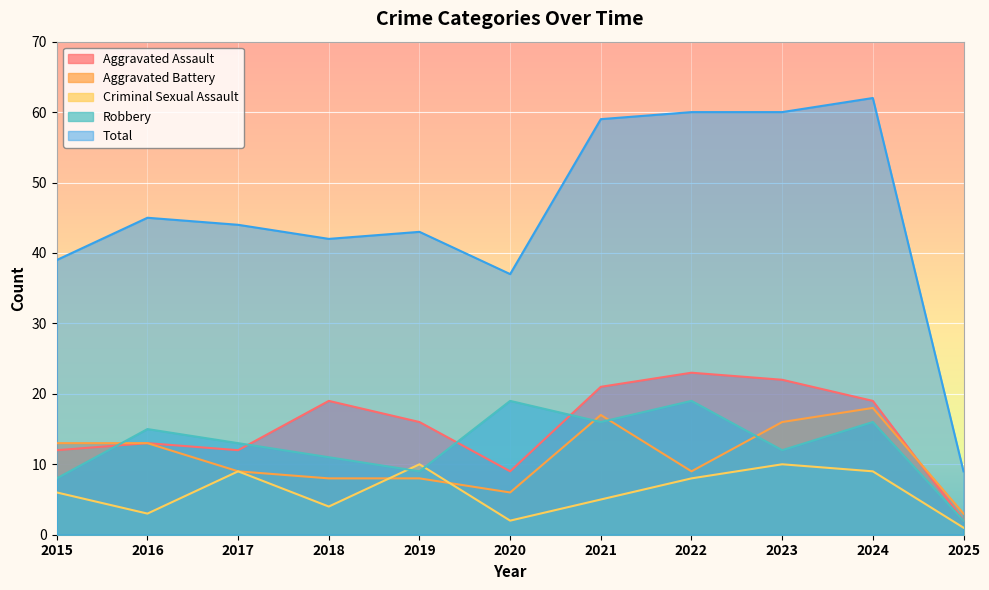

At which label does Total first exceed 44?

2016